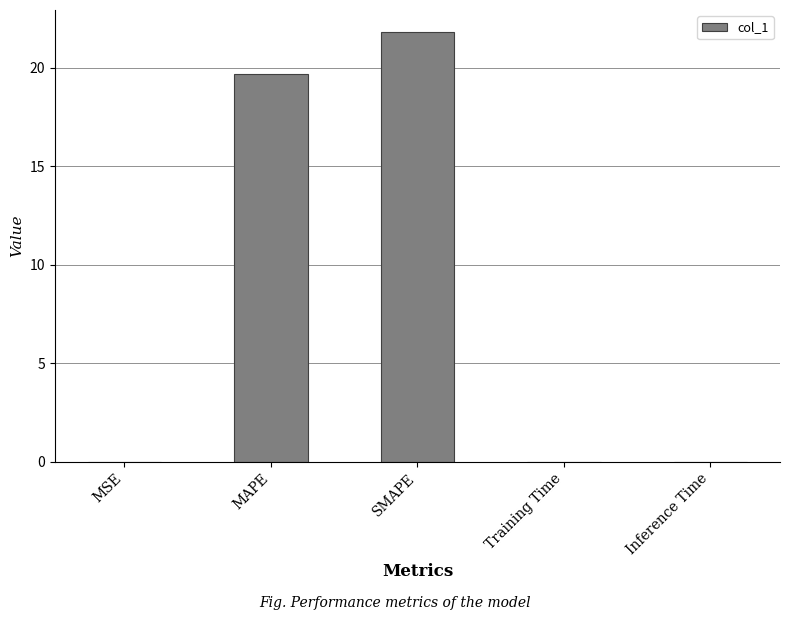

True or false: the data shows 34.8 at SMAPE.

False